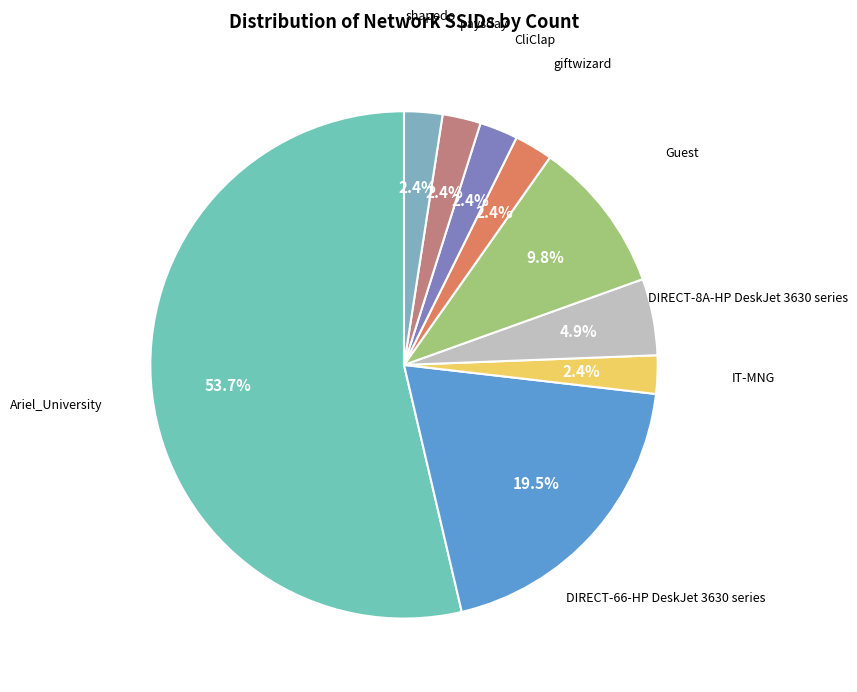

Is the sum of DIRECT-66-HP DeskJet 3630 series and shapedo greater than half?

No